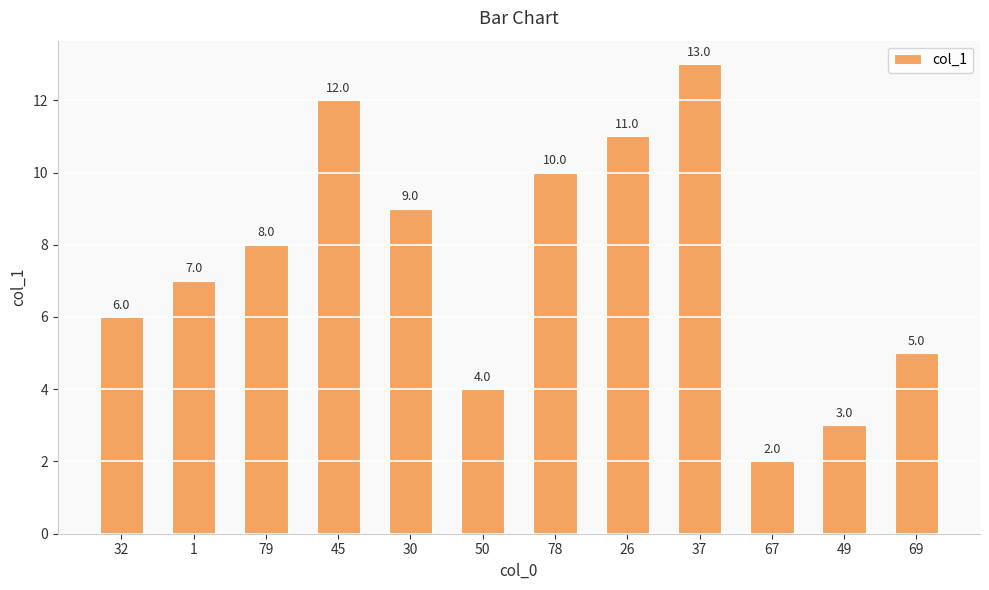

Which label corresponds to the smallest value in the chart?

67